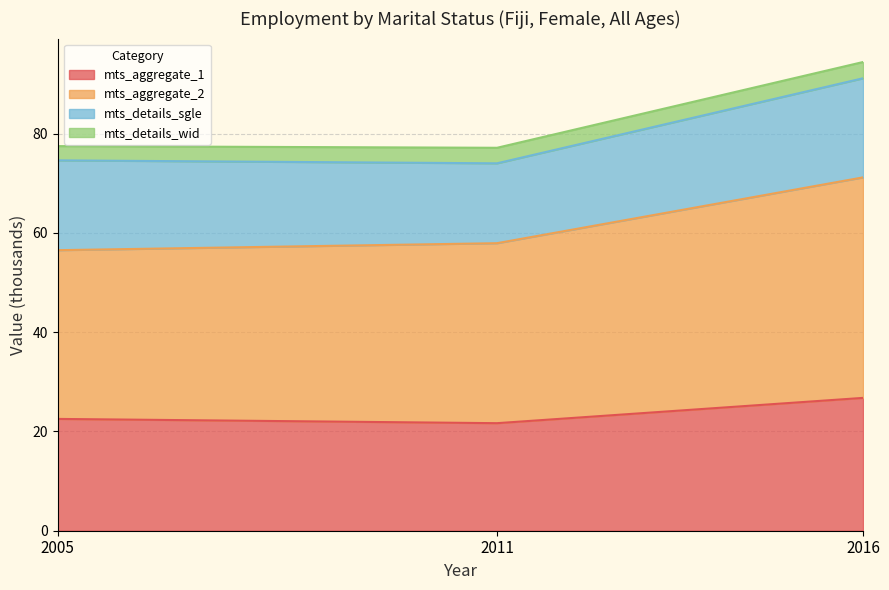

What is the difference between the maximum and minimum values in the mts_aggregate_2 series?

14.7